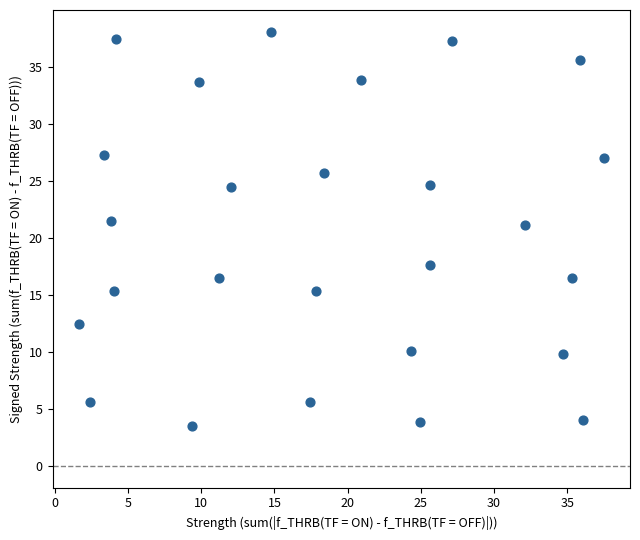

What is the range of Y values (max minus min)?

34.5